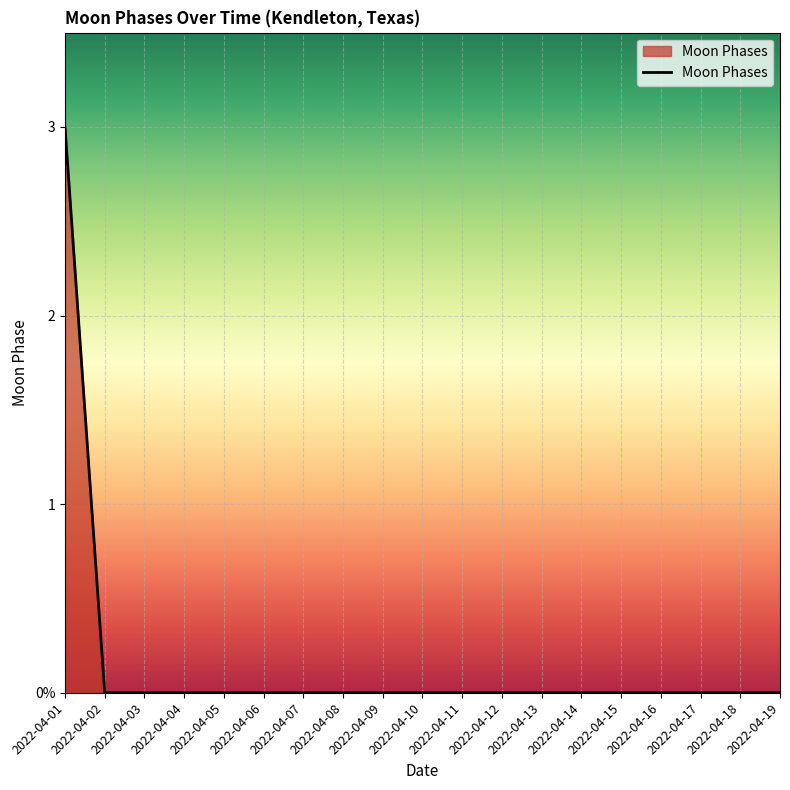

Which has a higher value, 2022-04-19 or 2022-04-08?

2022-04-19